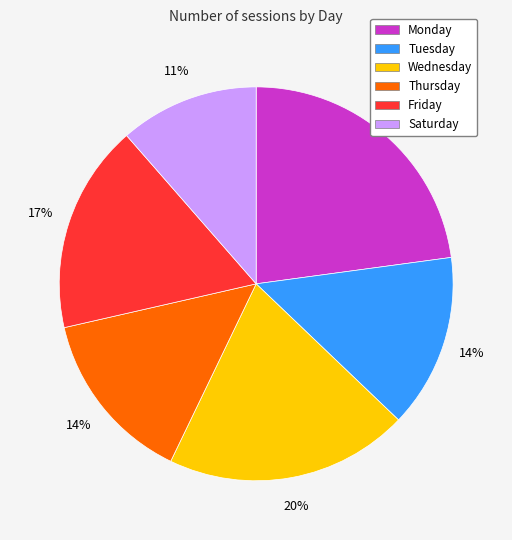

Between Tuesday and Wednesday, which is larger?

Wednesday